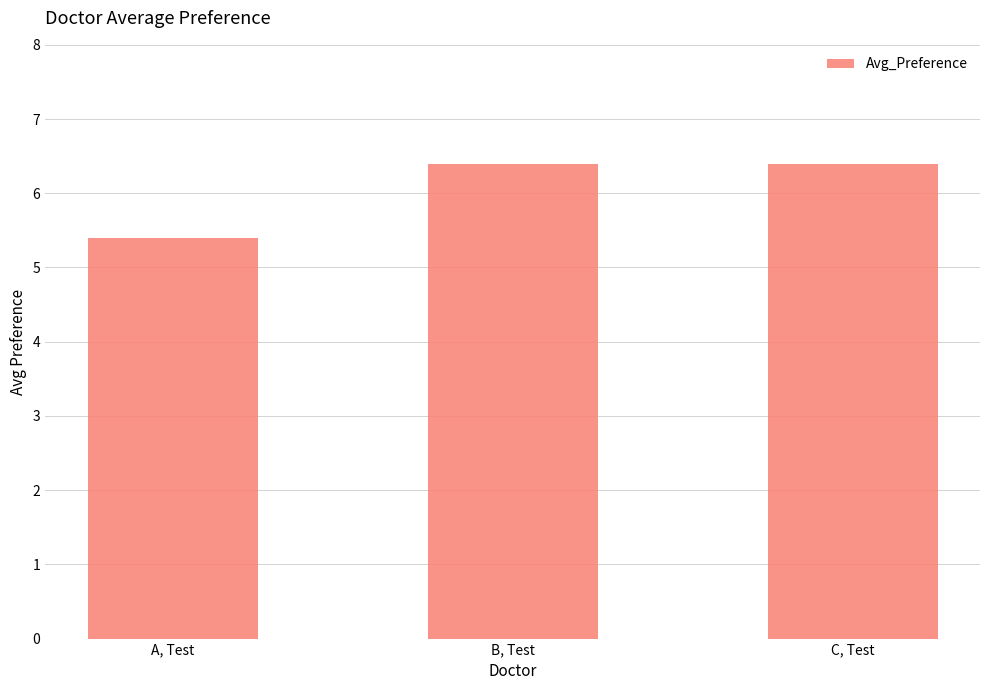

Reading left to right, transcribe all the data shown in this chart.

A, Test=5.4	B, Test=6.4	C, Test=6.4